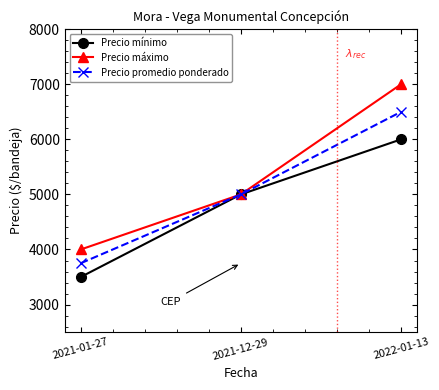

Reading left to right, what are all the values shown in this chart?

Precio mínimo: 3500	5000	6000
Precio máximo: 4000	5000	7000
Precio promedio ponderado: 3750	5000	6500